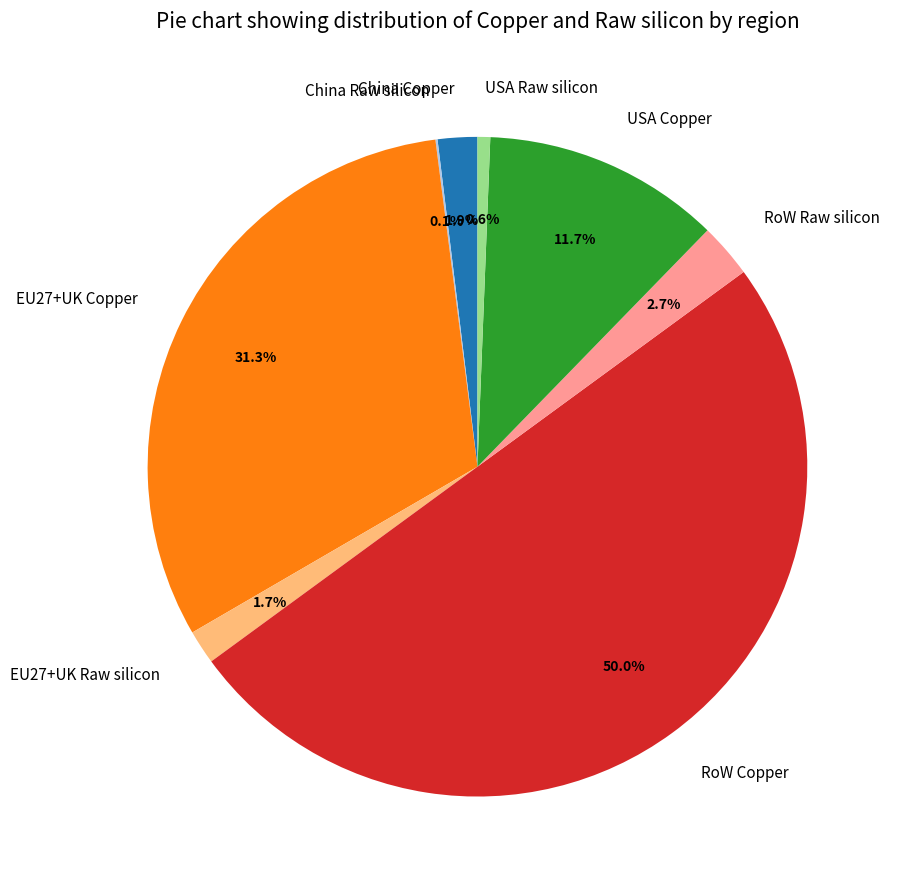

What is the largest slice in the pie chart?

RoW Copper